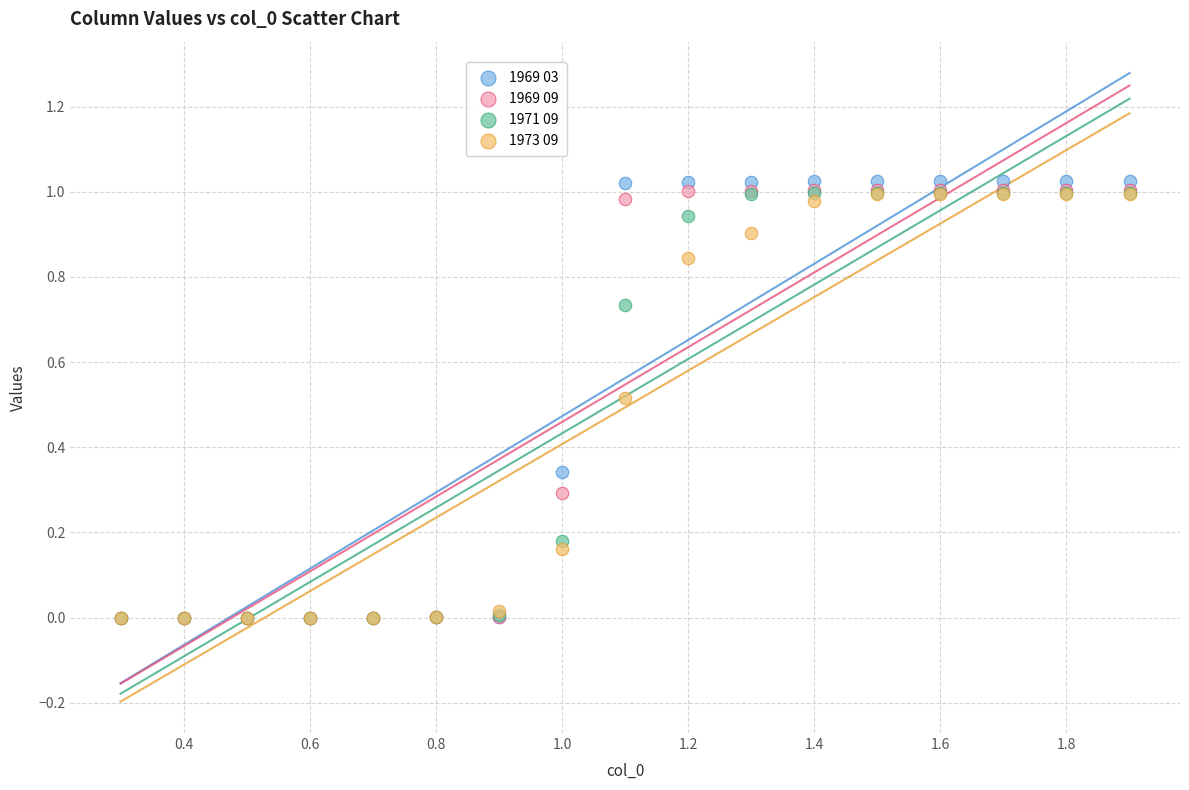

What are all the series names shown in the legend?

1969 03, 1969 09, 1971 09, 1973 09